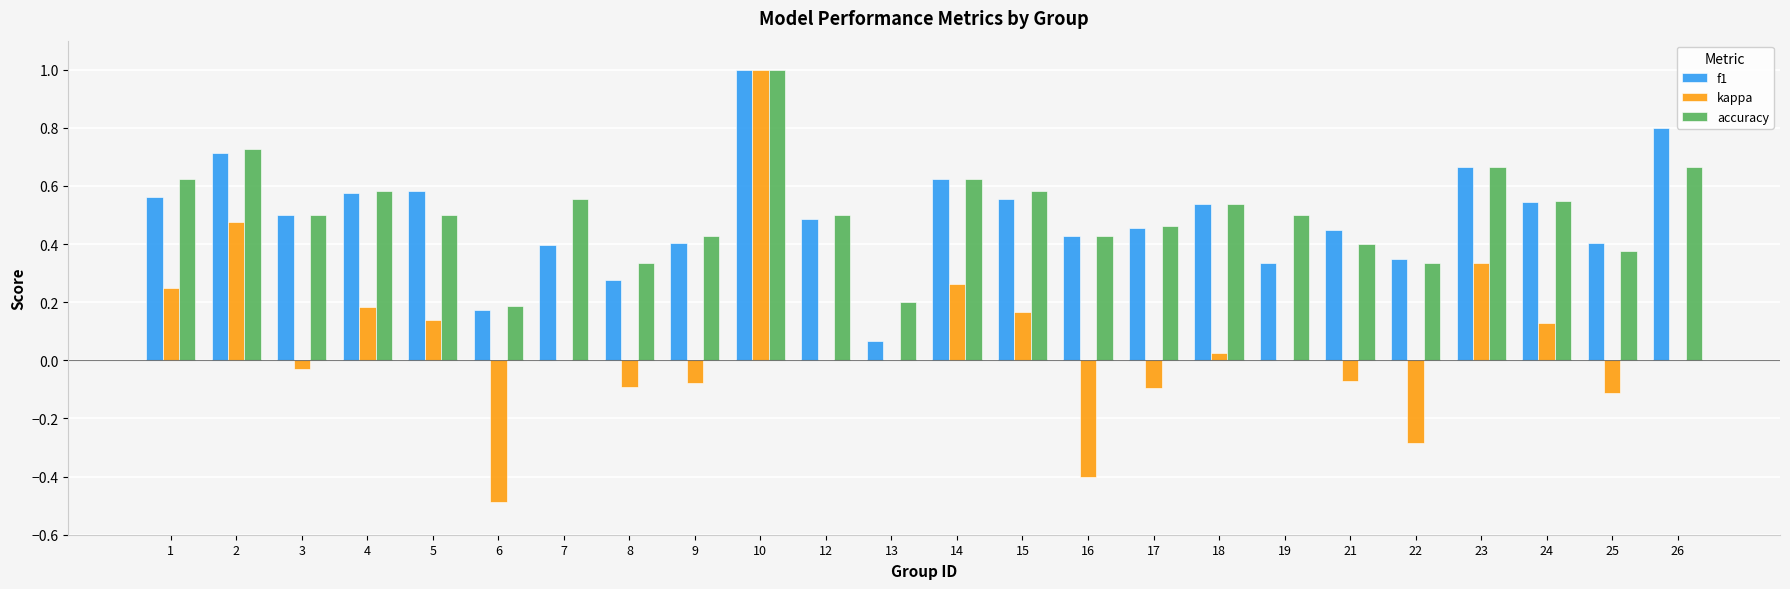

What is the sum of all f1 values?

11.9